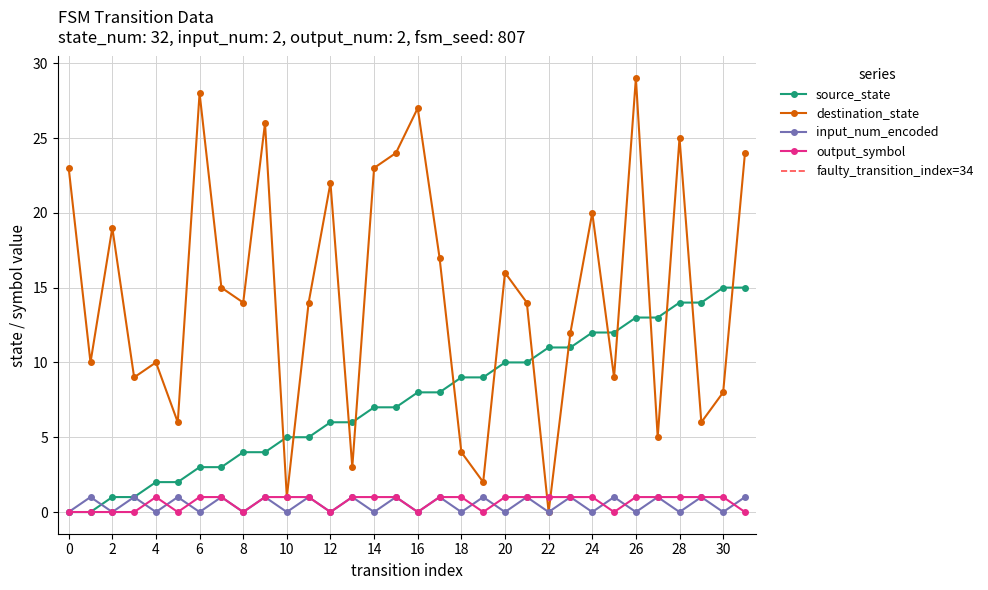

Does the chart have visible grid lines?

Yes